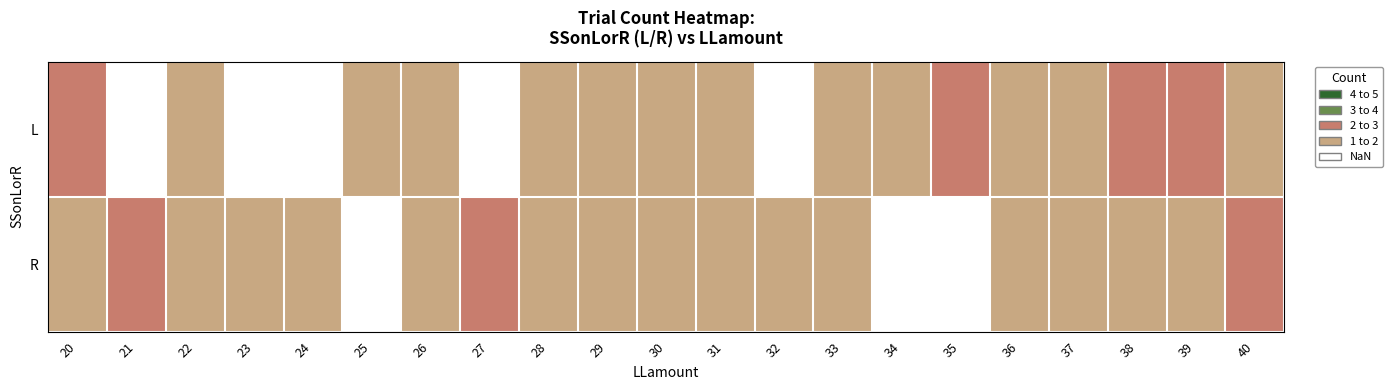

How many data points in L are above 1?

4